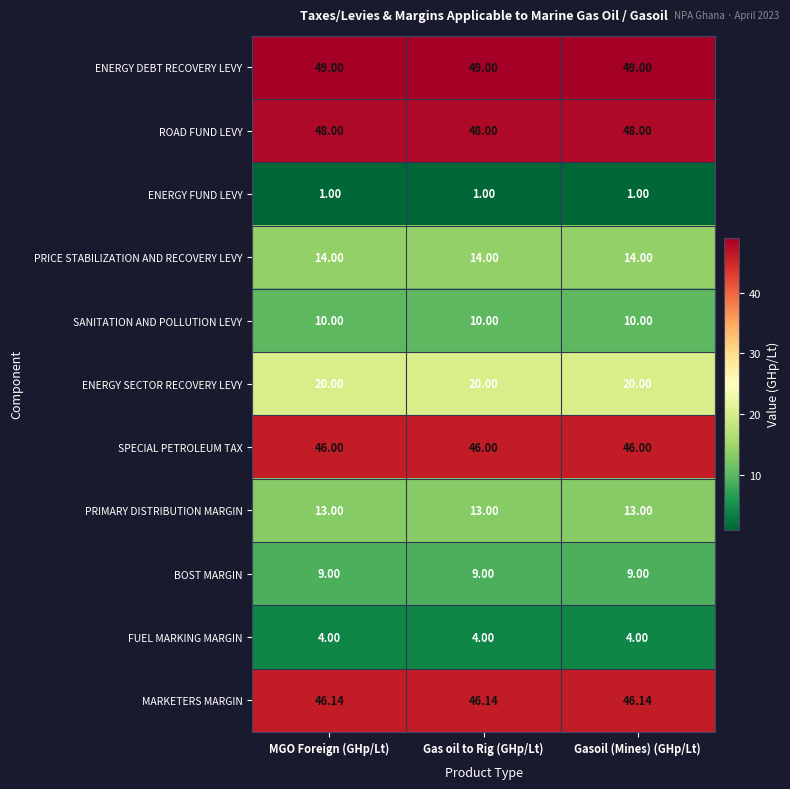

List the series in order of their peak value, lowest first.

ENERGY FUND LEVY, FUEL MARKING MARGIN, BOST MARGIN, SANITATION AND POLLUTION LEVY, PRIMARY DISTRIBUTION MARGIN, PRICE STABILIZATION AND RECOVERY LEVY, ENERGY SECTOR RECOVERY LEVY, SPECIAL PETROLEUM TAX, MARKETERS MARGIN, ROAD FUND LEVY, ENERGY DEBT RECOVERY LEVY